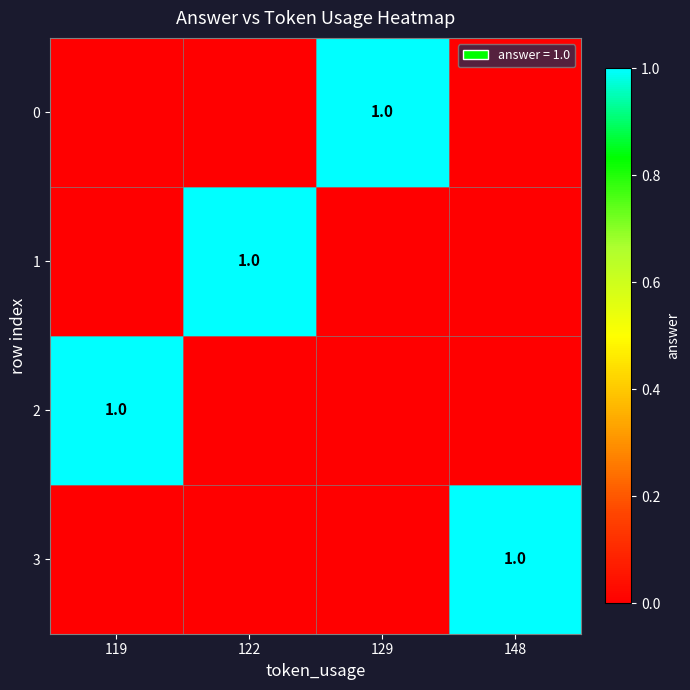

The value of 0 at 129 is 2. True or false?

False